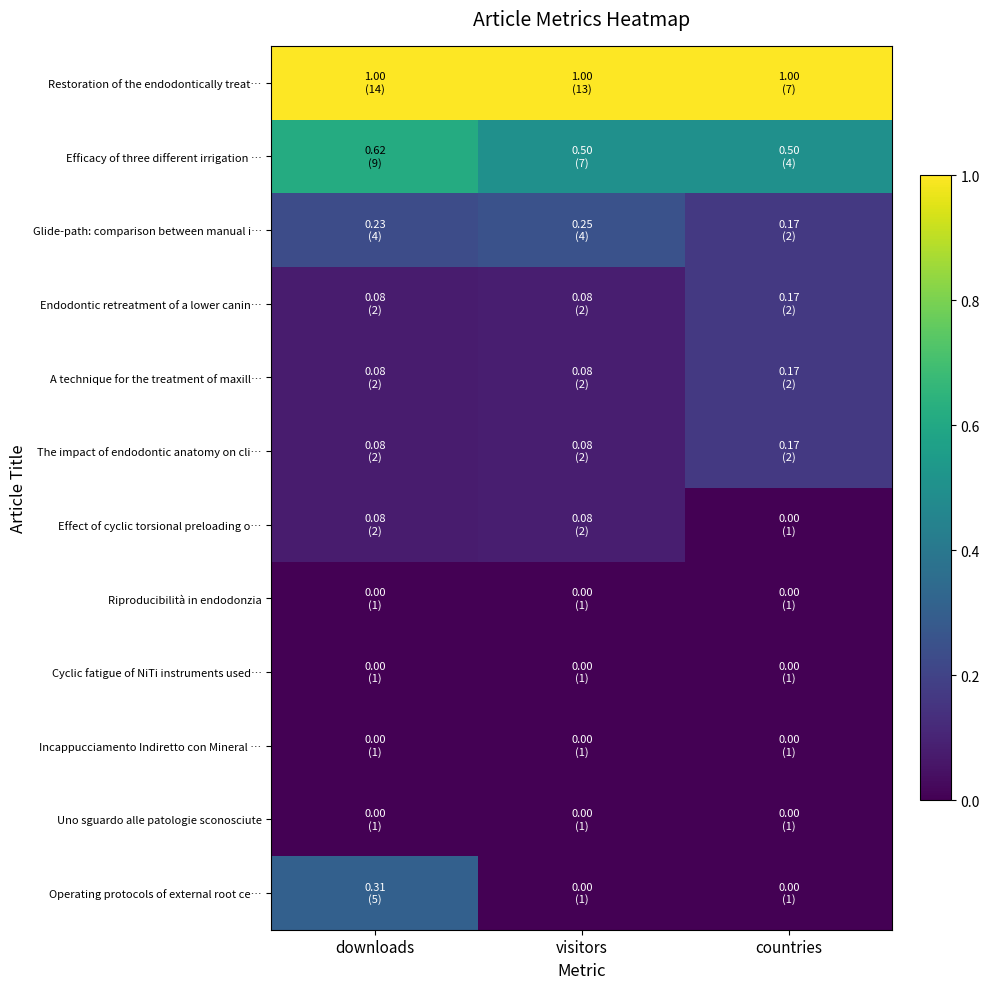

What is the greatest value displayed?

1.0